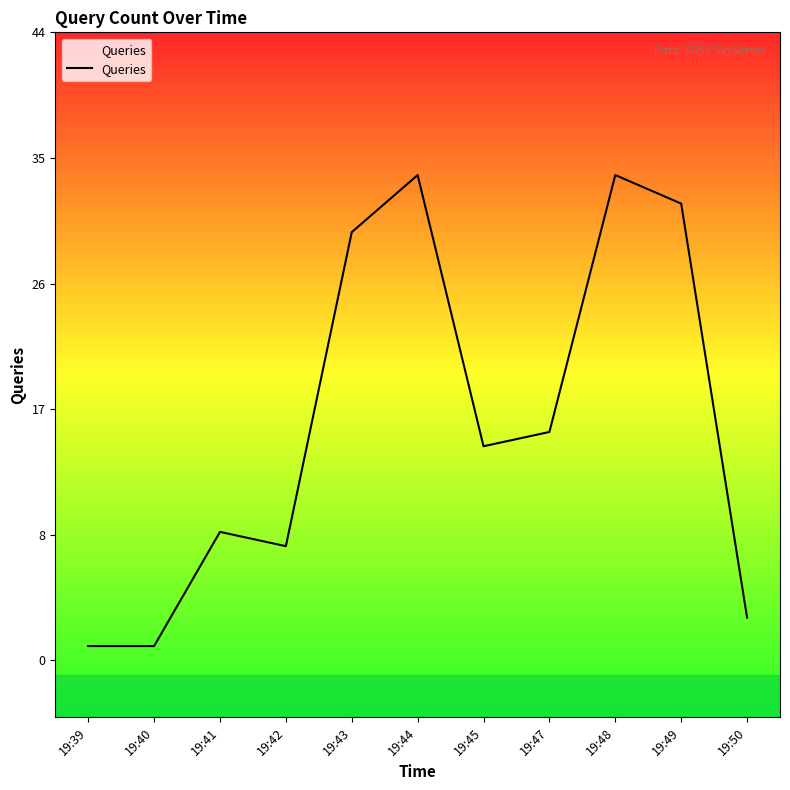

At which category does the data reach its first local peak?

19:41